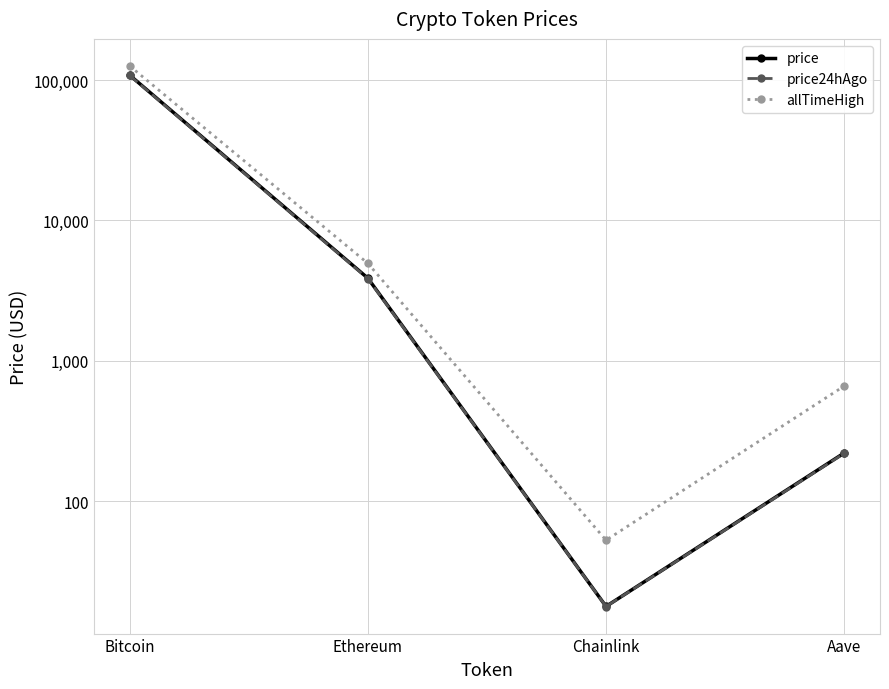

Read the price value at Bitcoin.

108465.0